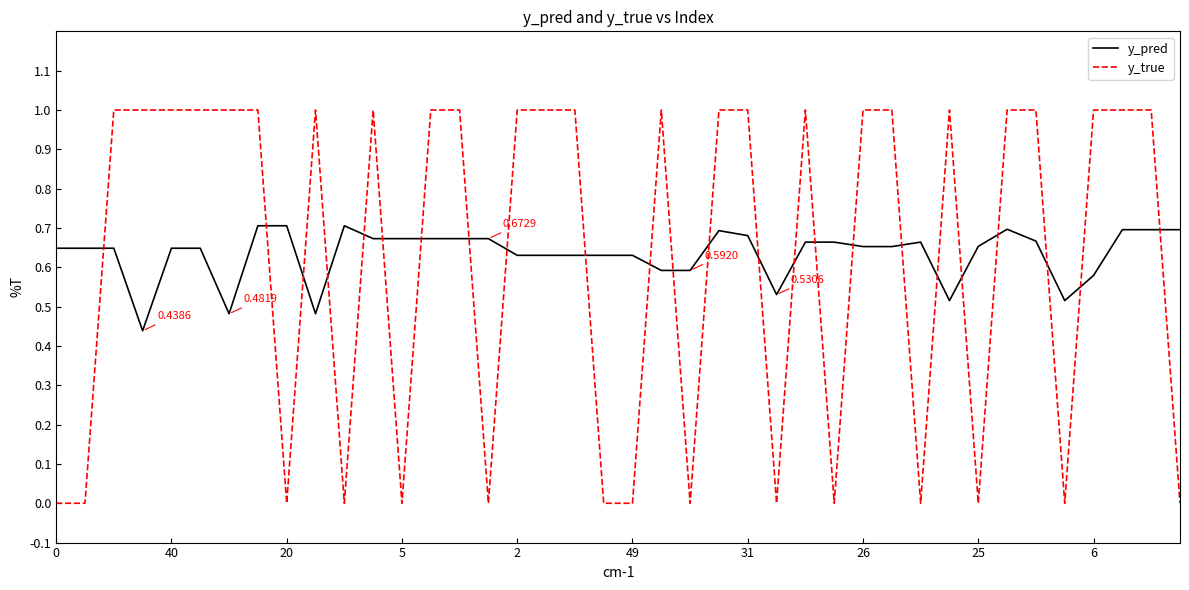

Which series has the largest range (max minus min)?

y_true